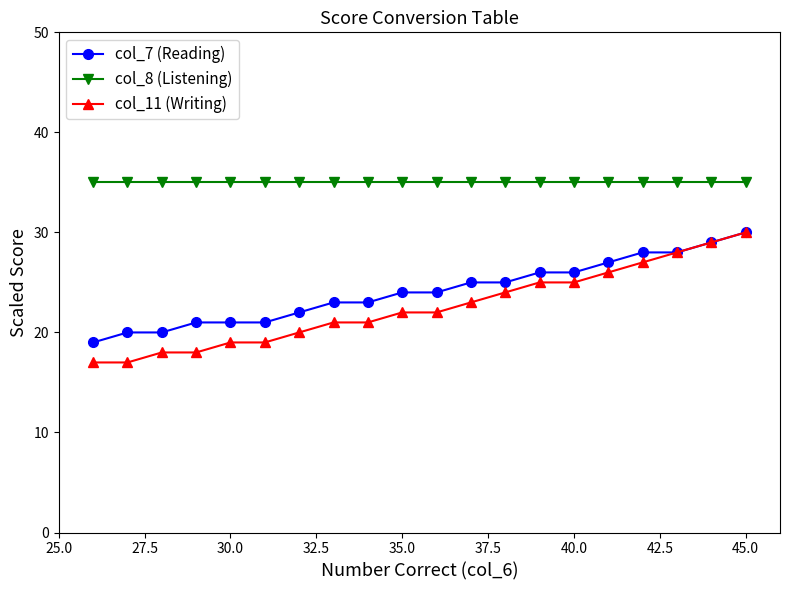

Which series has the largest range (max minus min)?

col_11 (Writing)